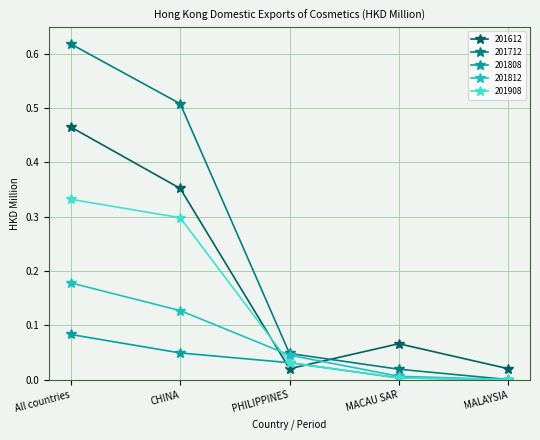

List the series in order of their peak value, highest first.

201712, 201612, 201908, 201812, 201808